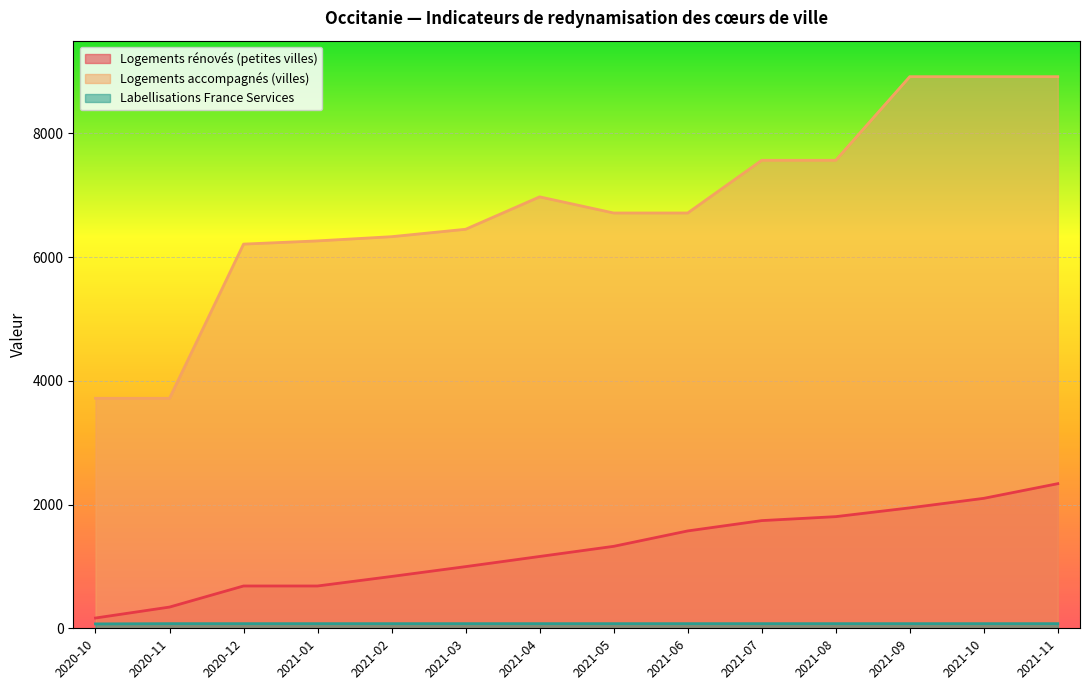

What is the maximum value shown in the chart?

8918